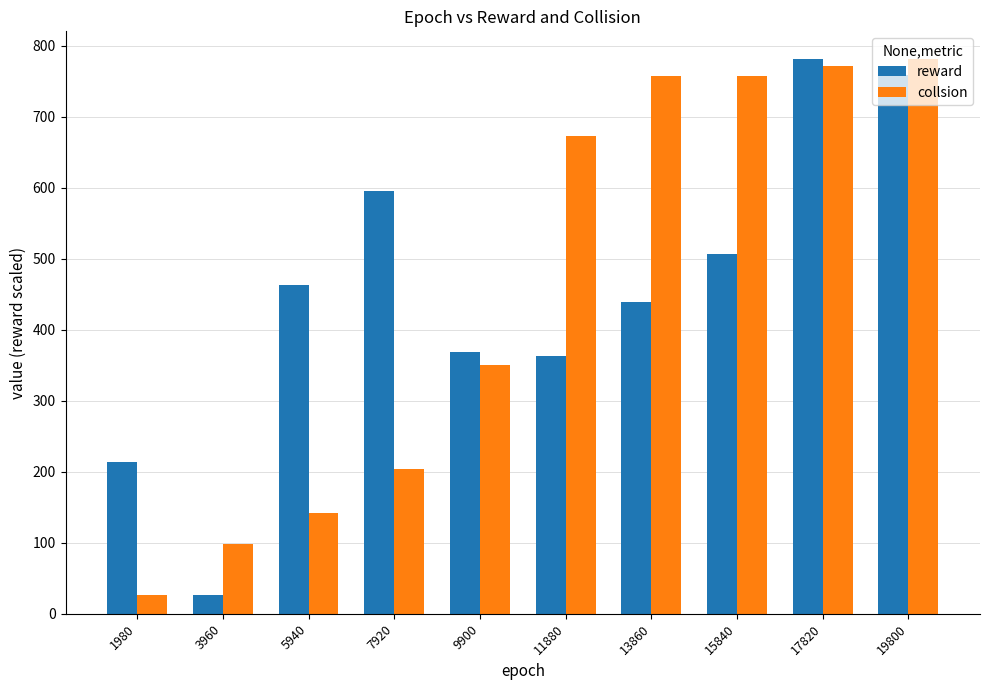

What is the difference between the highest and lowest values at 17820?

10.0